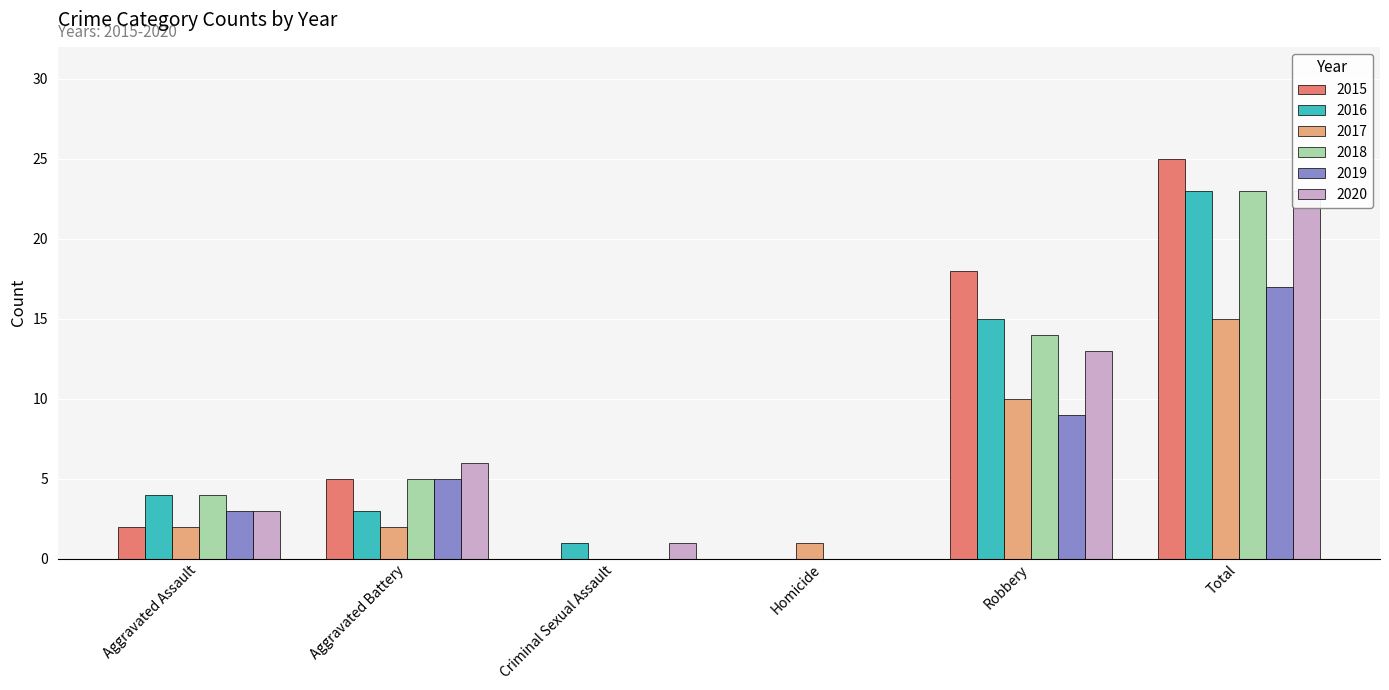

Is the value of 2016 at Robbery greater than the value of 2015 at Aggravated Assault?

Yes